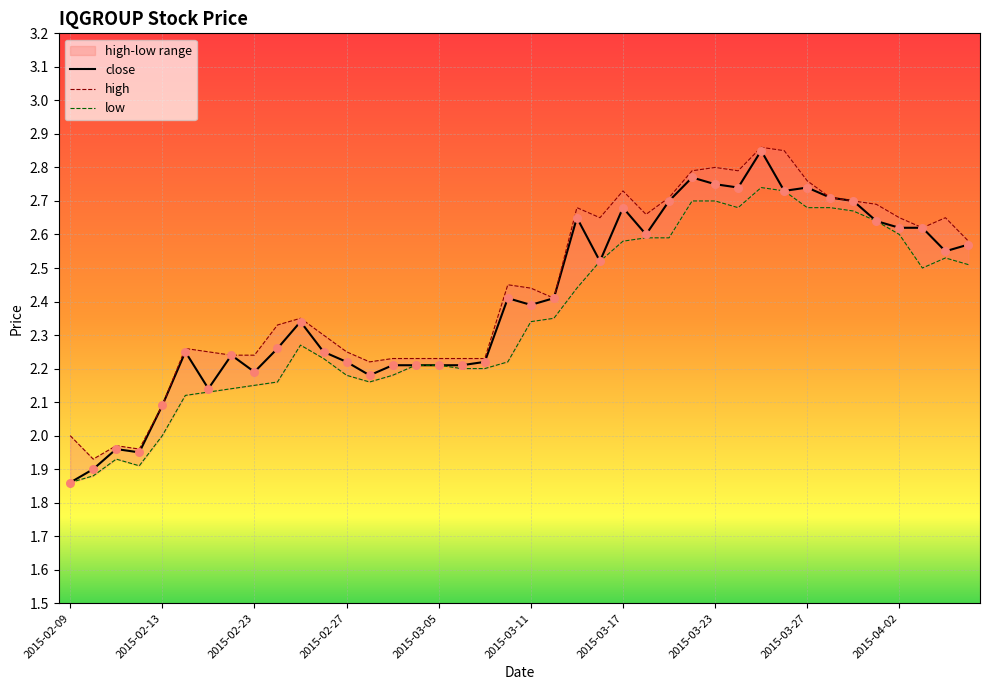

At how many categories does at least one series exceed 2?

36